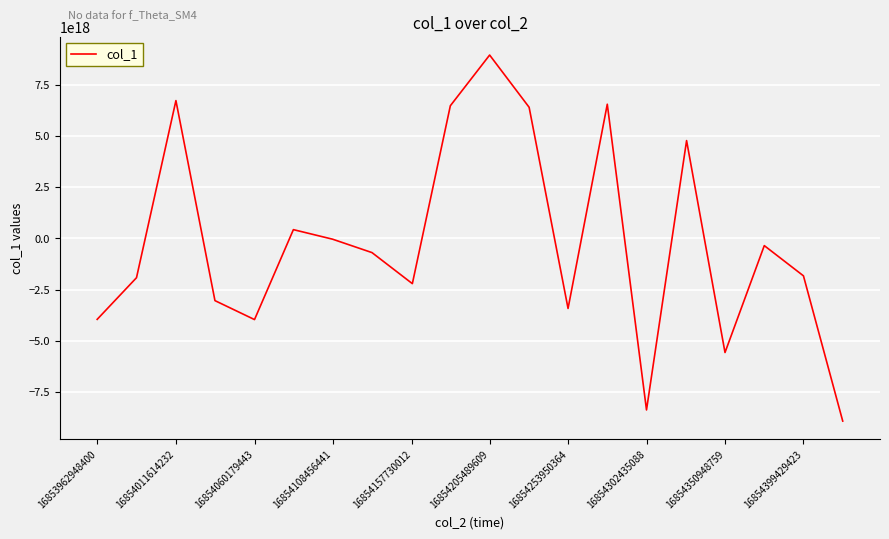

Where is the first local minimum?

16854060179443